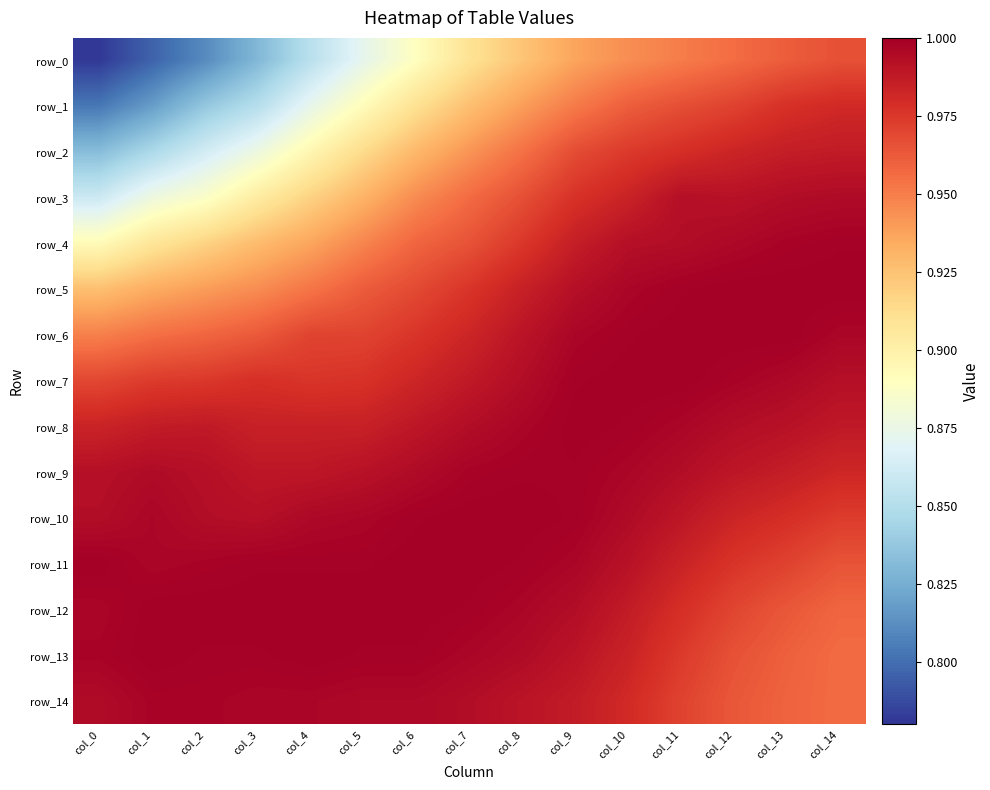

At which category is the sum across all series the highest?

col_10